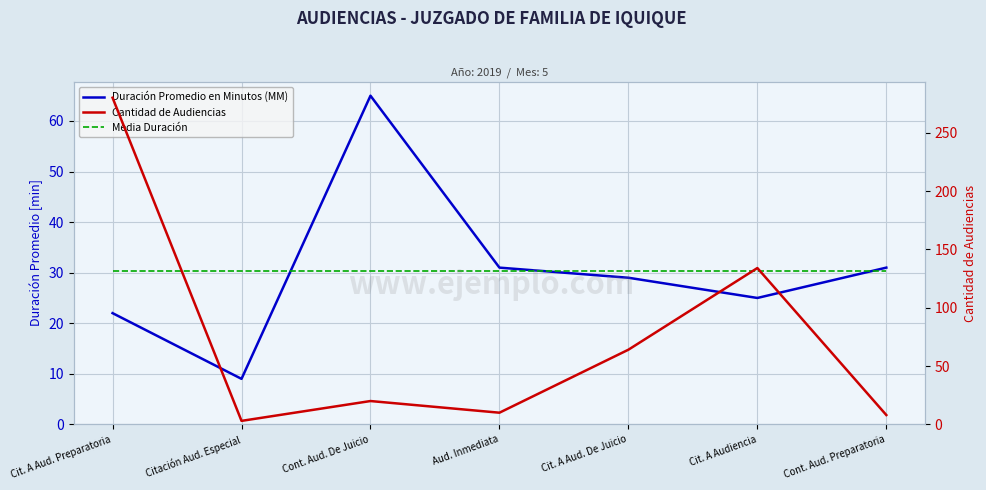

At Cont. Aud. Preparatoria, list the series in order from smallest to largest.

Cantidad de Audiencias, Media Duración, Duración Promedio en Minutos (MM)